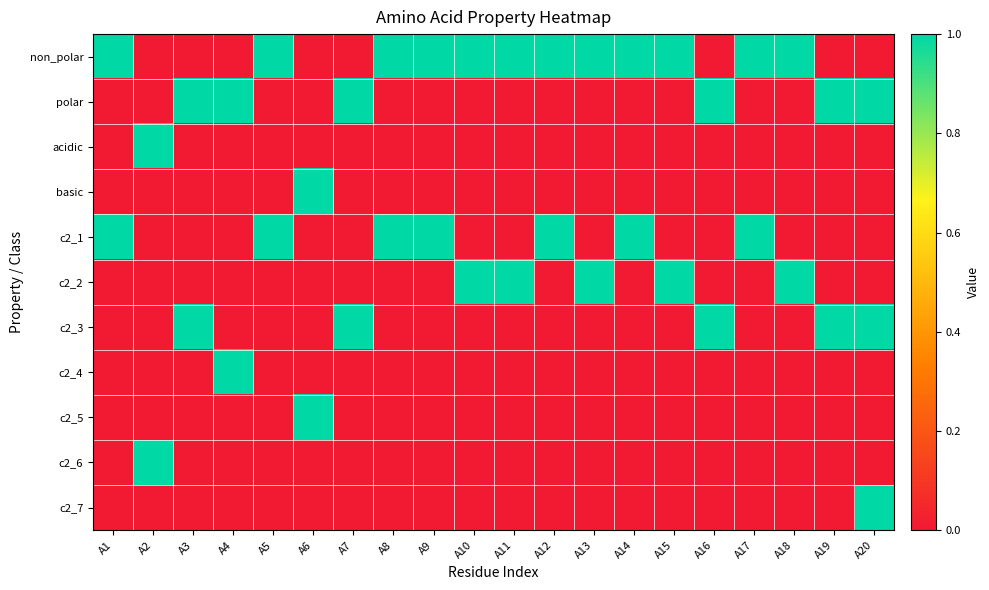

Rank the series by their maximum value, from highest to lowest.

non_polar, polar, acidic, basic, c2_1, c2_2, c2_3, c2_4, c2_5, c2_6, c2_7